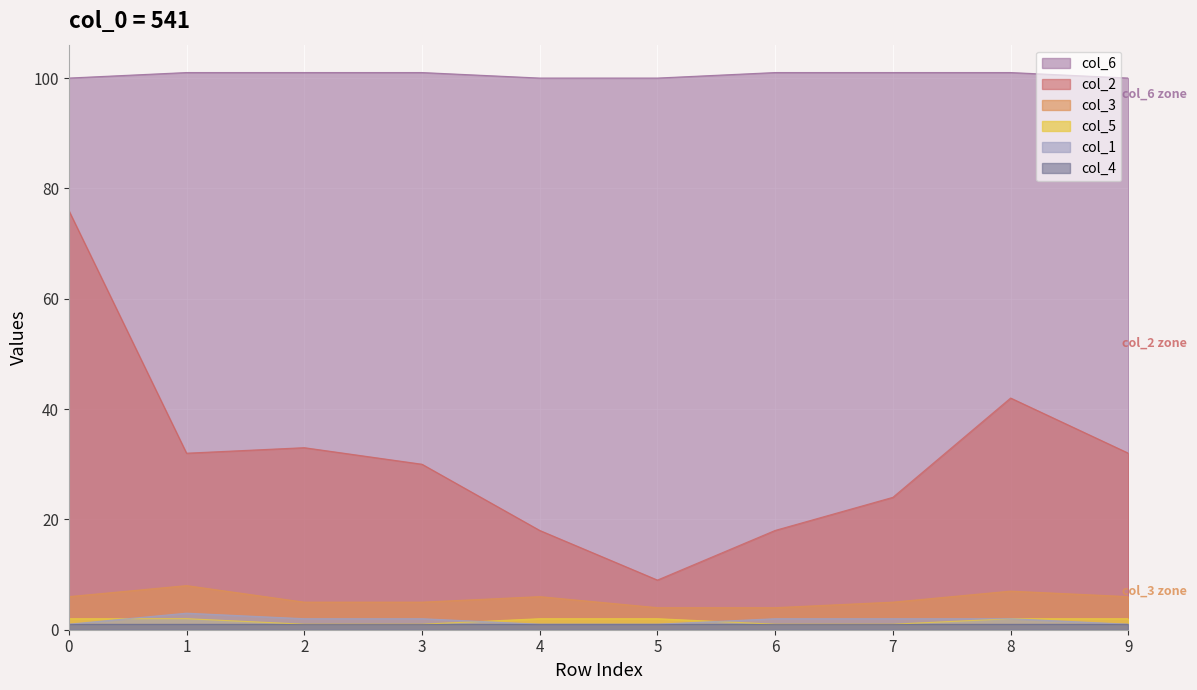

Where is col_5 nearest to the value 1?

2